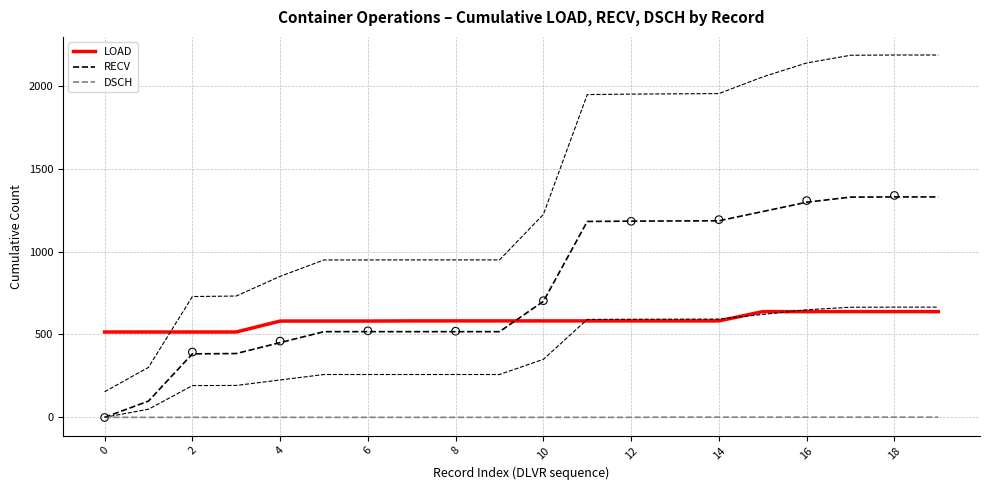

Which series reaches the maximum Y coordinate?

RECV